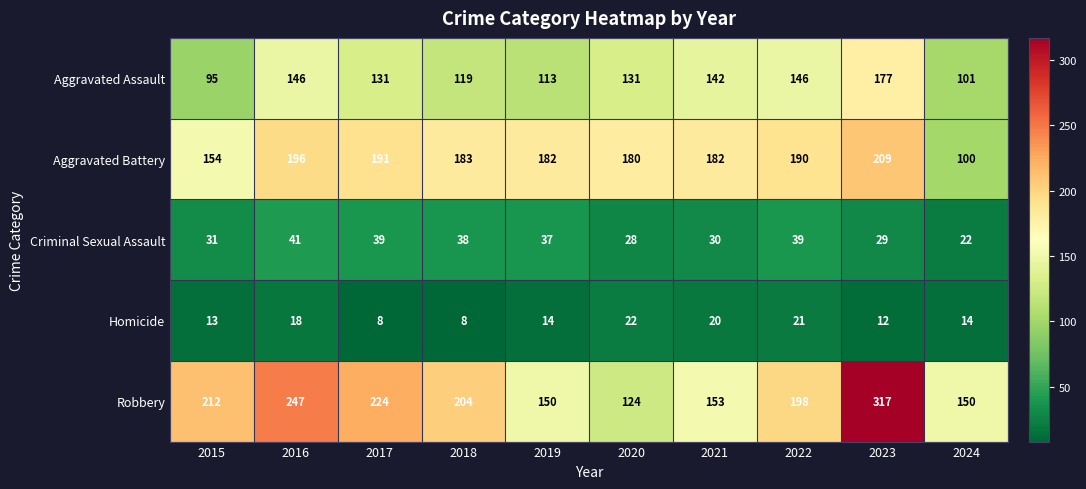

What value does the Homicide series have at 2016?

18